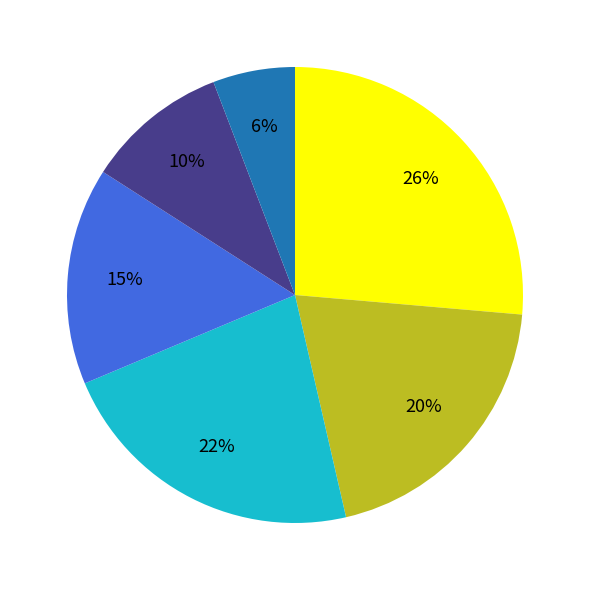

How many segments does this pie chart have?

6